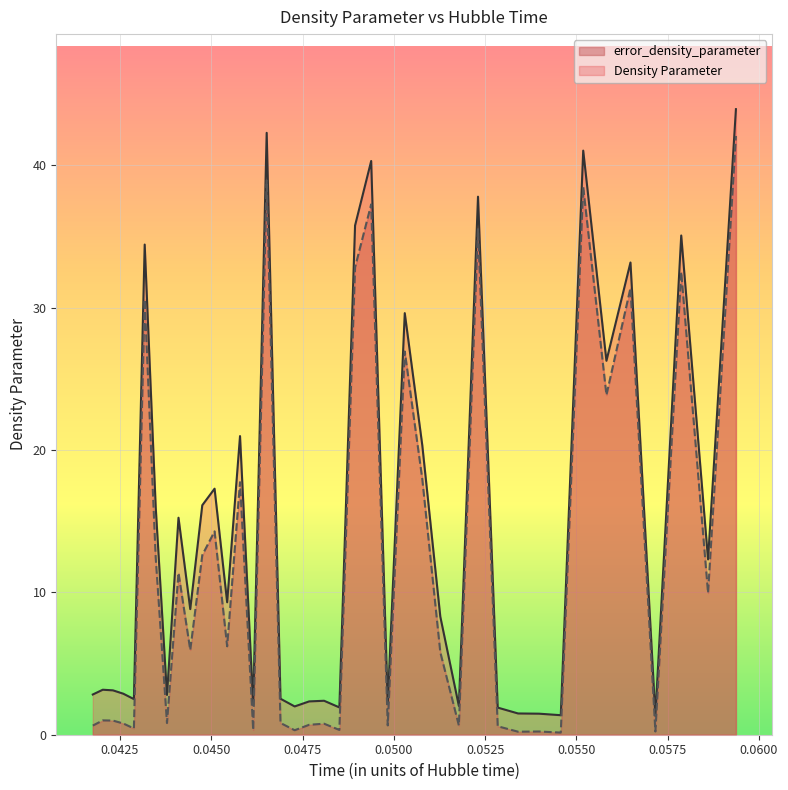

Which series has the largest range (max minus min)?

Density Parameter